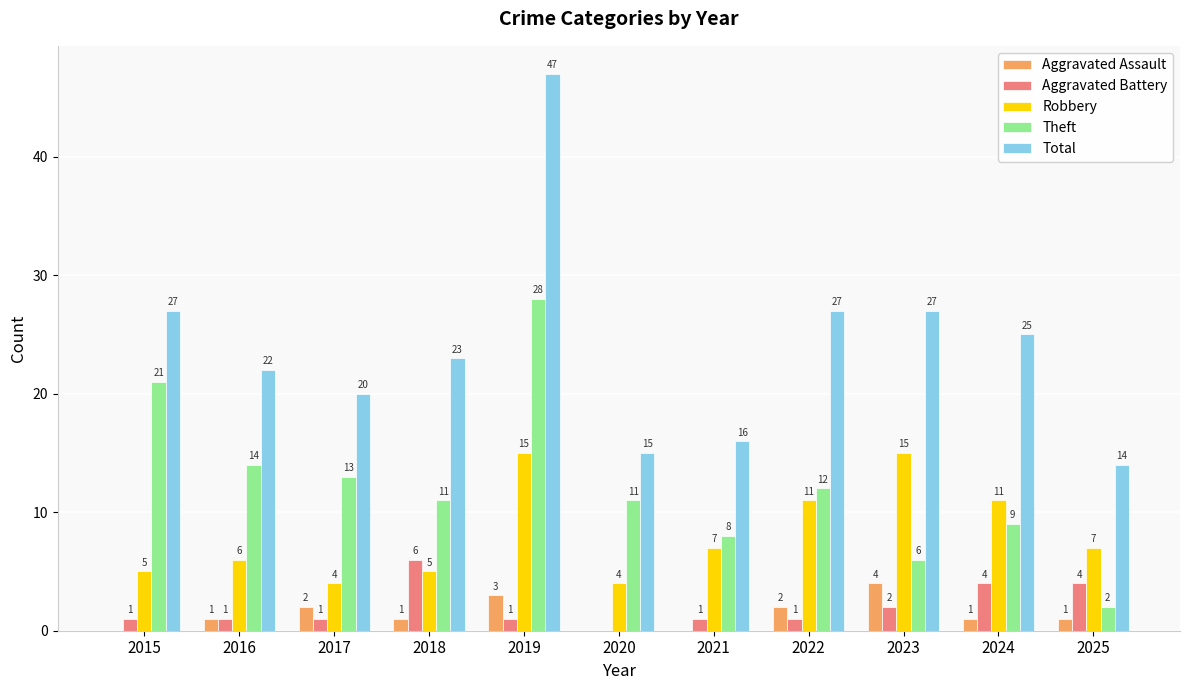

What is the sum of the Robbery values at 2015 and 2016?

11